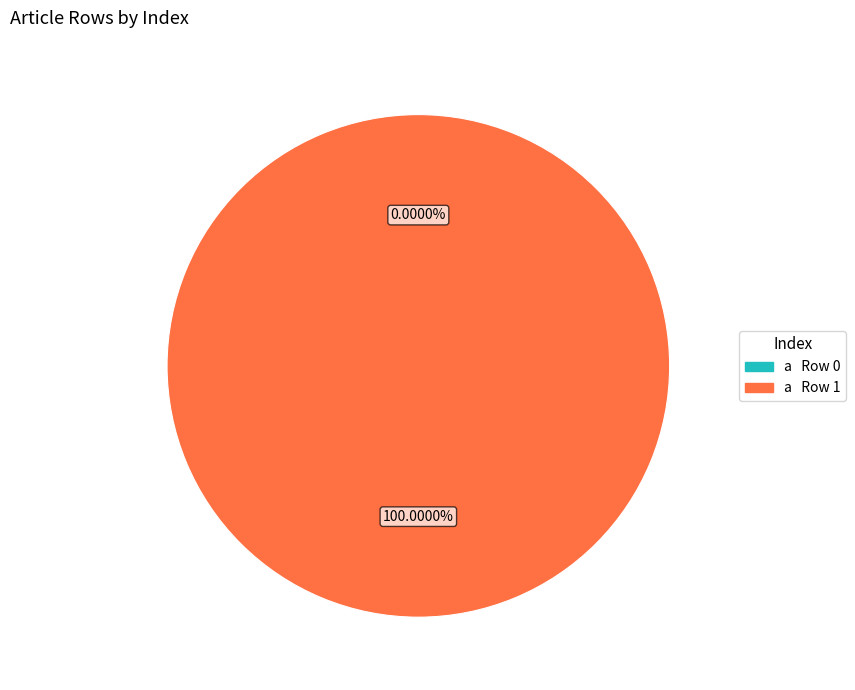

To the nearest percent, what is the combined percentage of Row 0 and Row 1?

100%